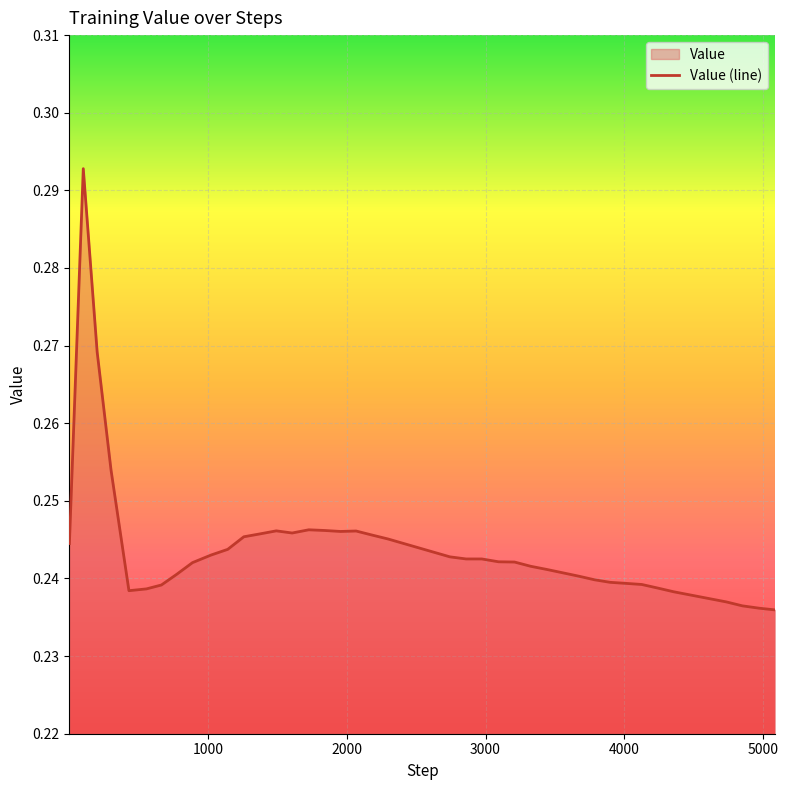

How many lines are shown in the chart?

1